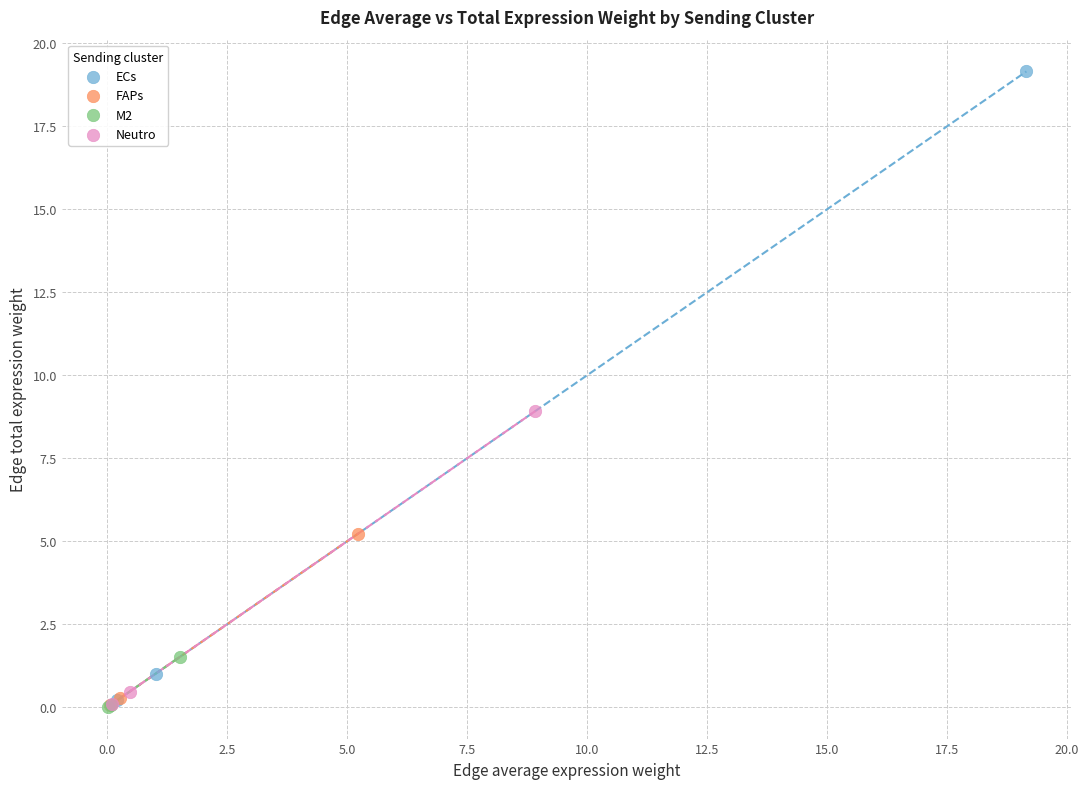

Which series reaches the maximum Y coordinate?

ECs